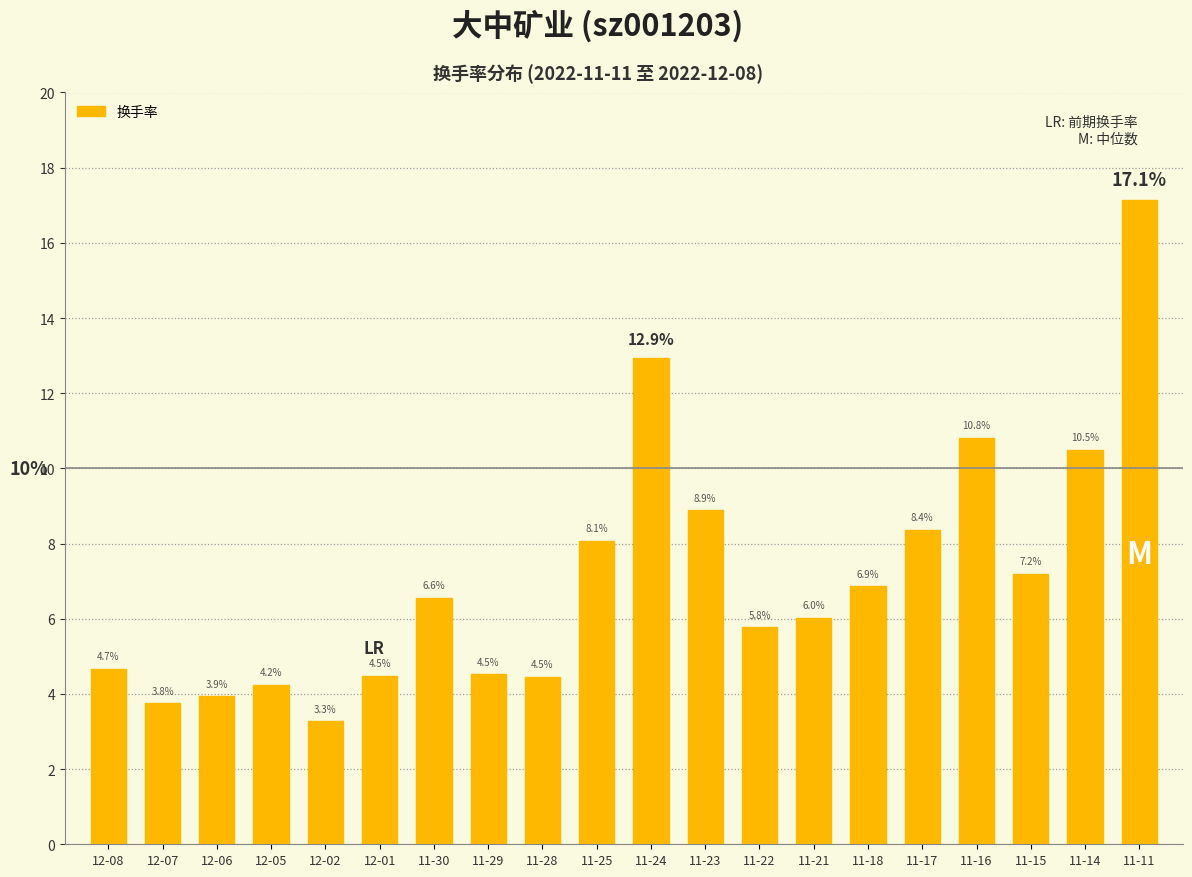

What is the sum of the values at 12-02 and 11-17?

11.6